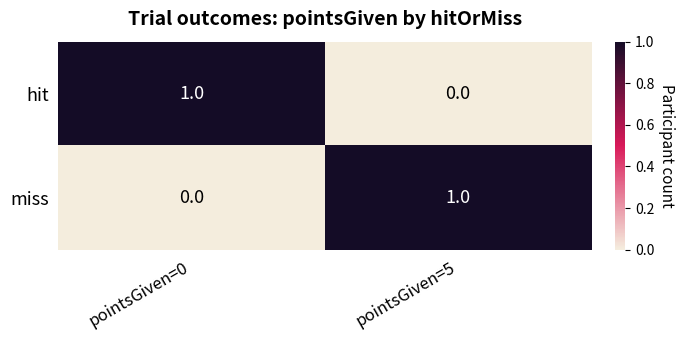

What is the total value across all series at pointsGiven=0?

1